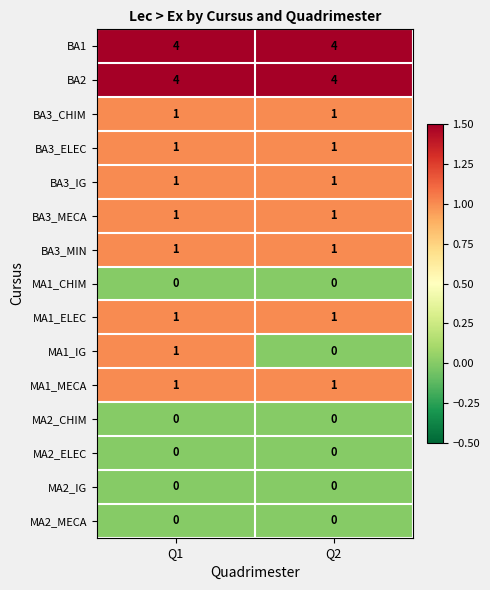

The MA1_MECA series shows 1 at Q2. True or false?

True